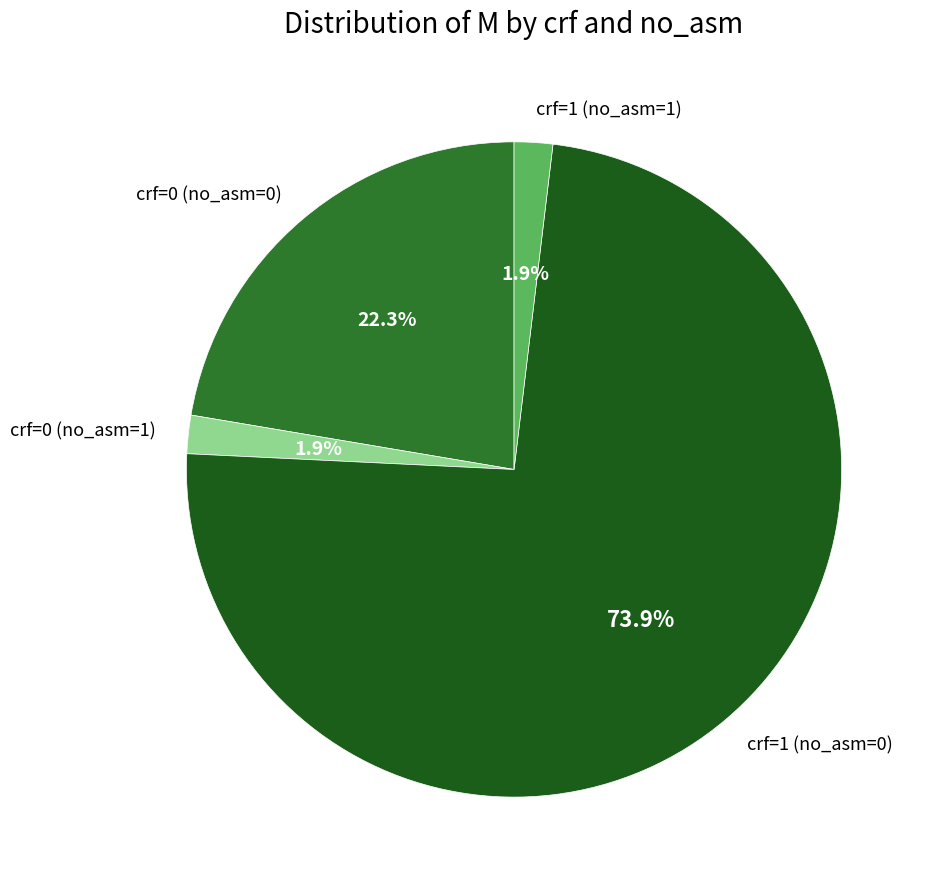

To the nearest percent, what is the combined percentage of crf=1 (no_asm=0) and crf=1 (no_asm=1)?

76%